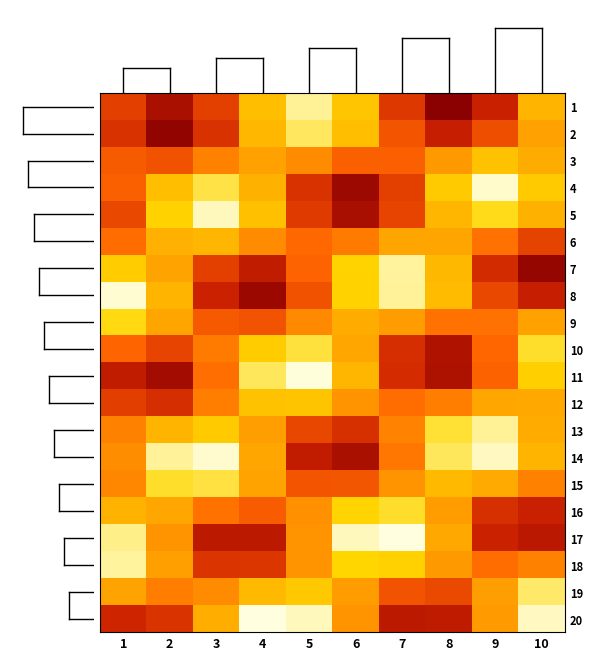

Reading right to left, transcribe all the data shown in this chart.

1: 10=535171.4	9=535215.6	8=535233.9	7=535208.6	6=535165.1	5=535145.8	4=535167.5	3=535206.5	2=535224.3	1=535206.7
2: 10=535178.5	9=535202.9	8=535216.6	7=535200.8	6=535167.3	5=535150.3	4=535170.2	3=535210.6	2=535231.6	1=535210.5
3: 10=535174.2	9=535166.1	8=535180.7	7=535197.4	6=535197.4	5=535184.6	4=535178.2	3=535188.0	2=535201.5	1=535198.8
4: 10=535163.2	9=535141.5	8=535163.4	7=535206.5	6=535228.7	5=535210.4	4=535172.4	3=535152.5	2=535167.2	1=535197.4
5: 10=535172.3	9=535156.2	8=535170.6	7=535205.1	6=535225.3	5=535207.8	4=535166.8	3=535142.4	2=535160.2	1=535204.3
6: 10=535205.8	9=535192.8	8=535177.0	7=535177.1	6=535189.7	5=535195.7	4=535185.1	3=535170.6	2=535172.9	1=535194.2
7: 10=535230.5	9=535212.2	8=535169.8	7=535145.0	6=535159.9	5=535196.7	4=535218.2	3=535206.3	2=535177.6	1=535162.5
8: 10=535216.6	9=535204.0	8=535168.7	7=535145.4	6=535160.2	5=535201.4	4=535229.1	3=535214.7	2=535171.1	1=535140.7
9: 10=535178.0	9=535192.8	8=535192.4	7=535179.9	6=535174.2	5=535185.5	4=535201.1	3=535199.6	2=535177.4	1=535156.9
10: 10=535154.6	9=535195.9	8=535222.9	7=535211.4	6=535176.1	5=535153.3	4=535162.6	3=535189.7	2=535205.2	1=535196.4
11: 10=535161.5	9=535197.3	8=535223.6	7=535211.8	6=535170.7	5=535140.0	4=535150.7	3=535193.4	2=535226.6	1=535218.3
12: 10=535175.3	9=535176.1	8=535188.8	7=535194.4	6=535182.3	5=535165.4	4=535166.0	3=535188.8	2=535211.5	1=535207.3
13: 10=535174.6	9=535145.7	8=535153.9	7=535187.4	6=535211.2	5=535204.4	4=535179.0	3=535163.3	2=535170.8	1=535187.9
14: 10=535171.4	9=535142.2	8=535150.7	7=535191.2	6=535224.8	5=535217.8	4=535176.4	3=535140.9	2=535145.4	1=535184.1
15: 10=535188.0	9=535174.9	8=535169.2	7=535181.9	6=535200.3	5=535200.9	4=535177.7	3=535152.8	2=535154.7	1=535186.2
16: 10=535215.9	9=535210.8	8=535179.3	7=535154.8	6=535159.3	5=535183.1	4=535198.7	3=535192.3	2=535176.3	1=535171.6
17: 10=535220.2	9=535215.2	8=535175.6	7=535139.4	6=535142.5	5=535182.2	4=535219.8	3=535219.2	2=535182.6	1=535147.0
18: 10=535187.9	9=535194.0	8=535180.7	7=535160.8	6=535158.7	5=535182.1	4=535209.2	3=535209.9	2=535178.9	1=535145.0
19: 10=535149.5	9=535178.9	8=535203.8	7=535201.3	6=535179.3	5=535164.0	4=535169.4	3=535184.5	2=535188.6	1=535177.7
20: 10=535142.0	9=535180.3	8=535218.7	7=535219.6	6=535181.9	5=535142.6	4=535139.5	3=535173.7	2=535210.1	1=535214.3